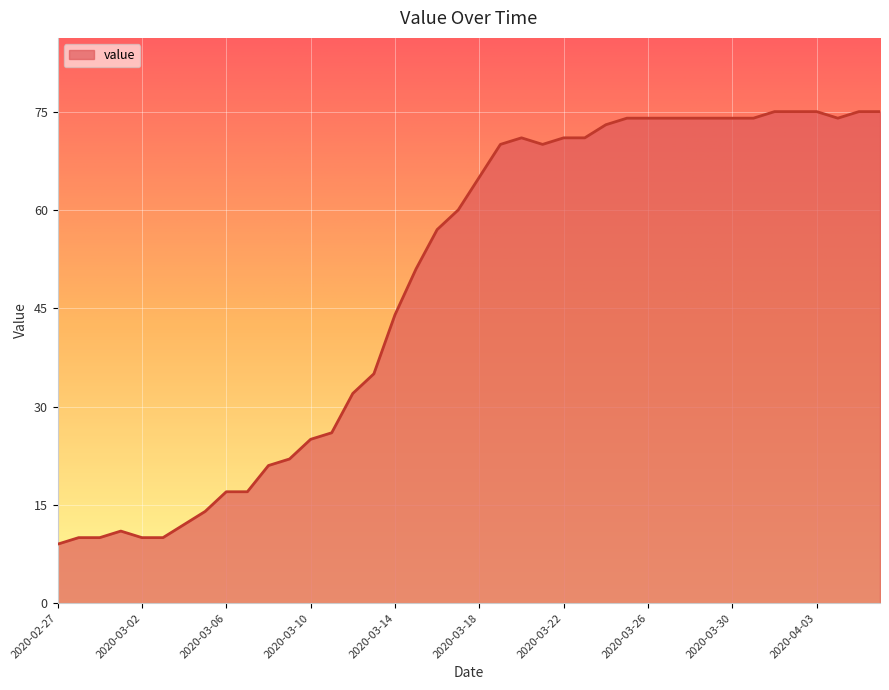

Does the chart have visible grid lines?

Yes